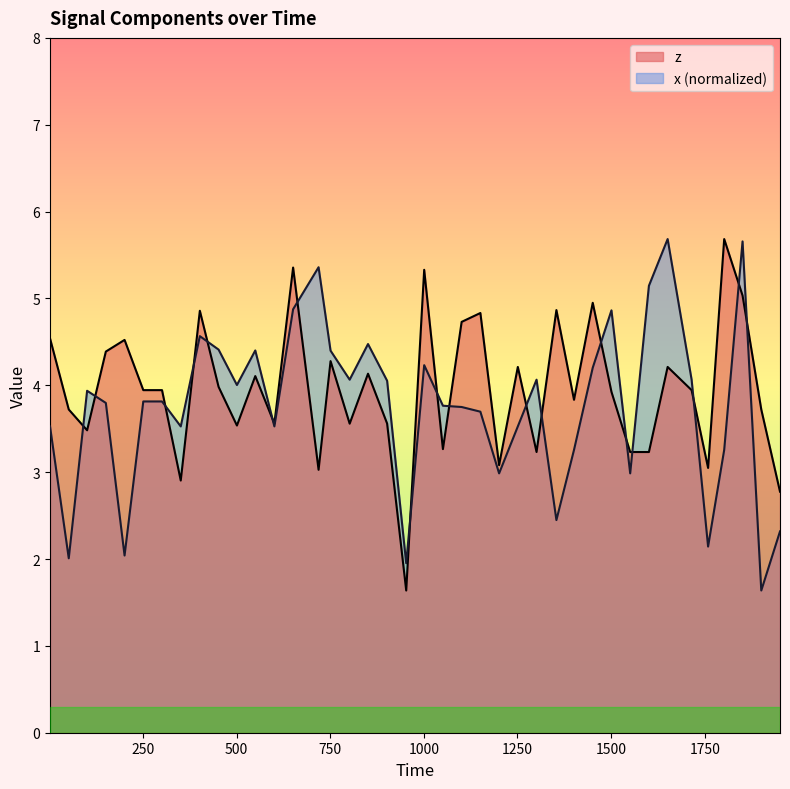

What is the maximum value shown in the chart?

5.7